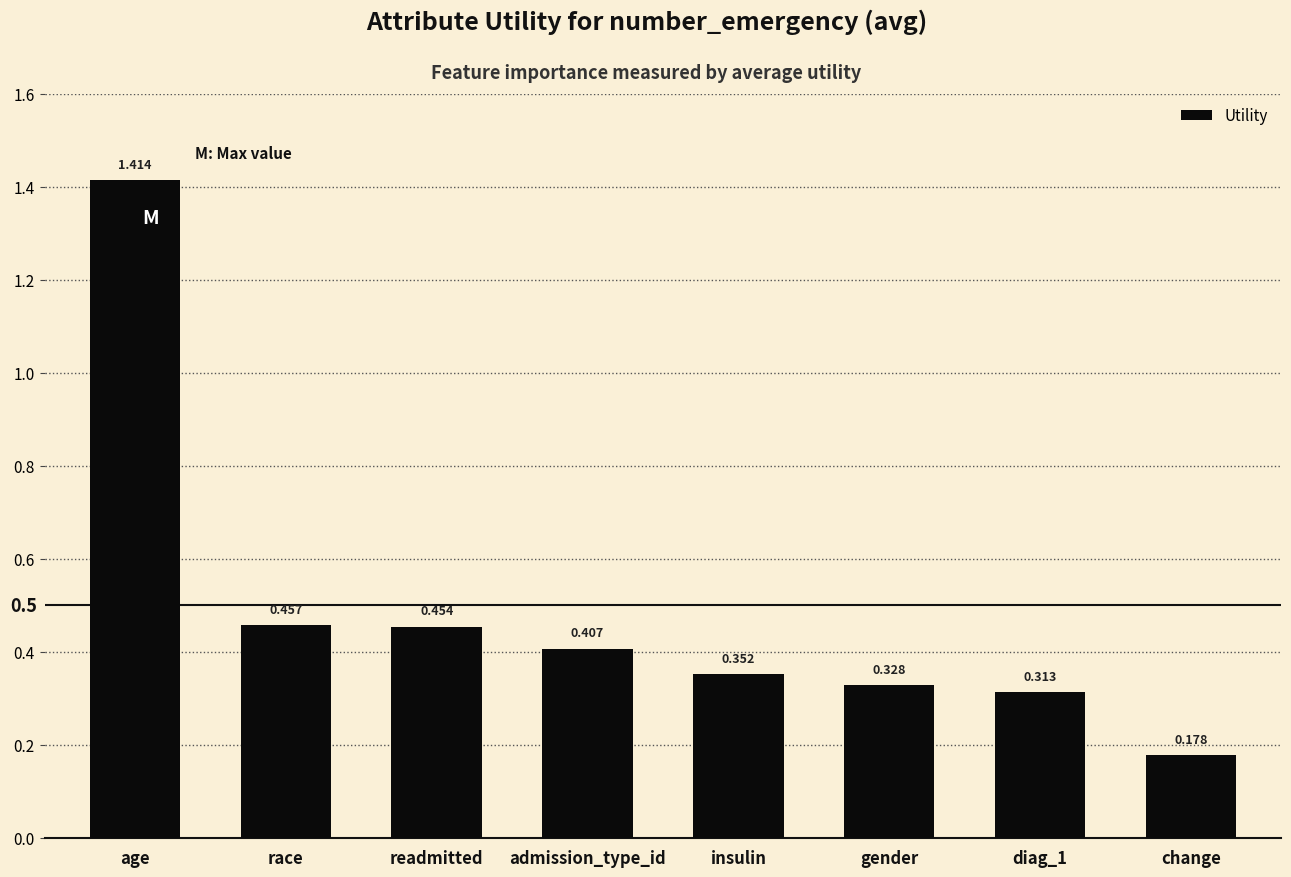

Between change and diag_1, which is larger?

diag_1